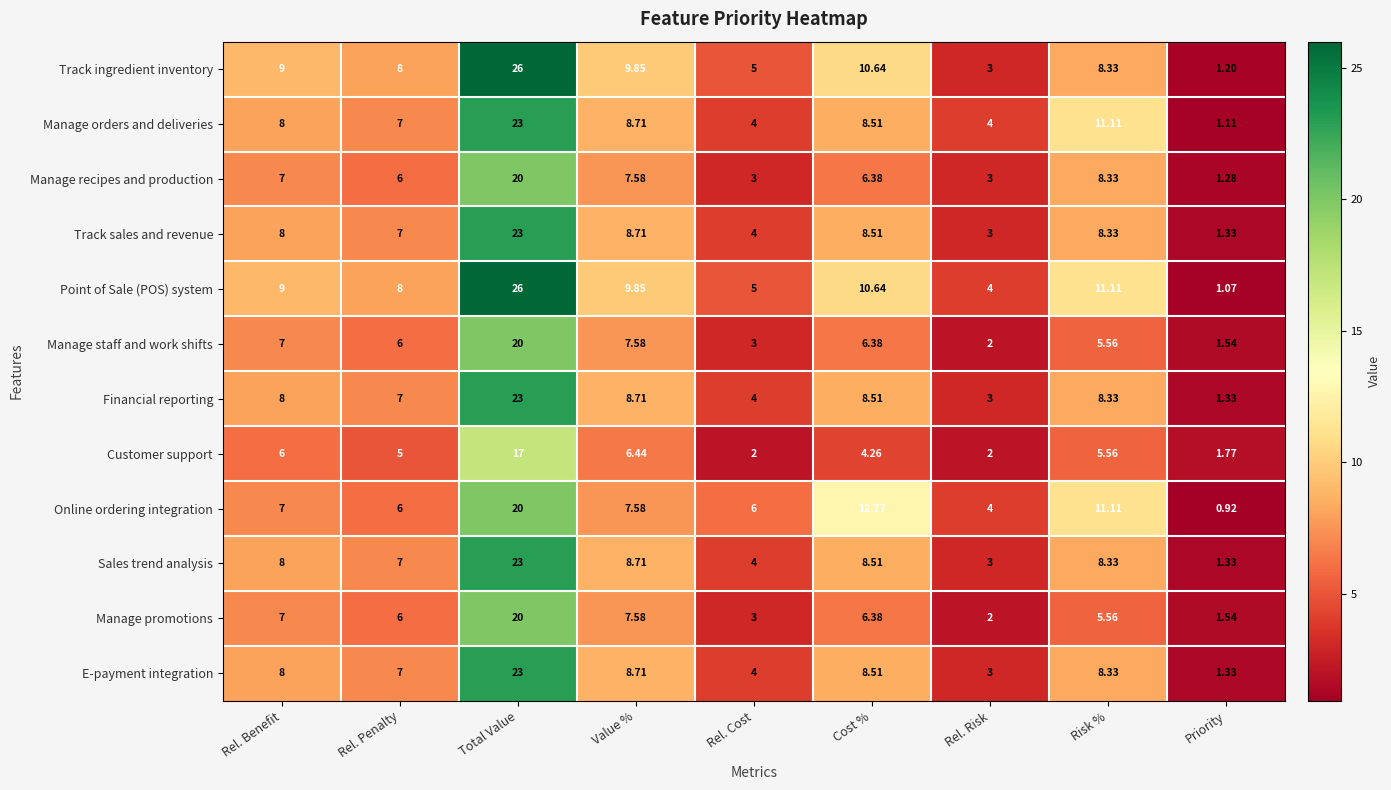

Which series has the largest range (max minus min)?

Point of Sale (POS) system